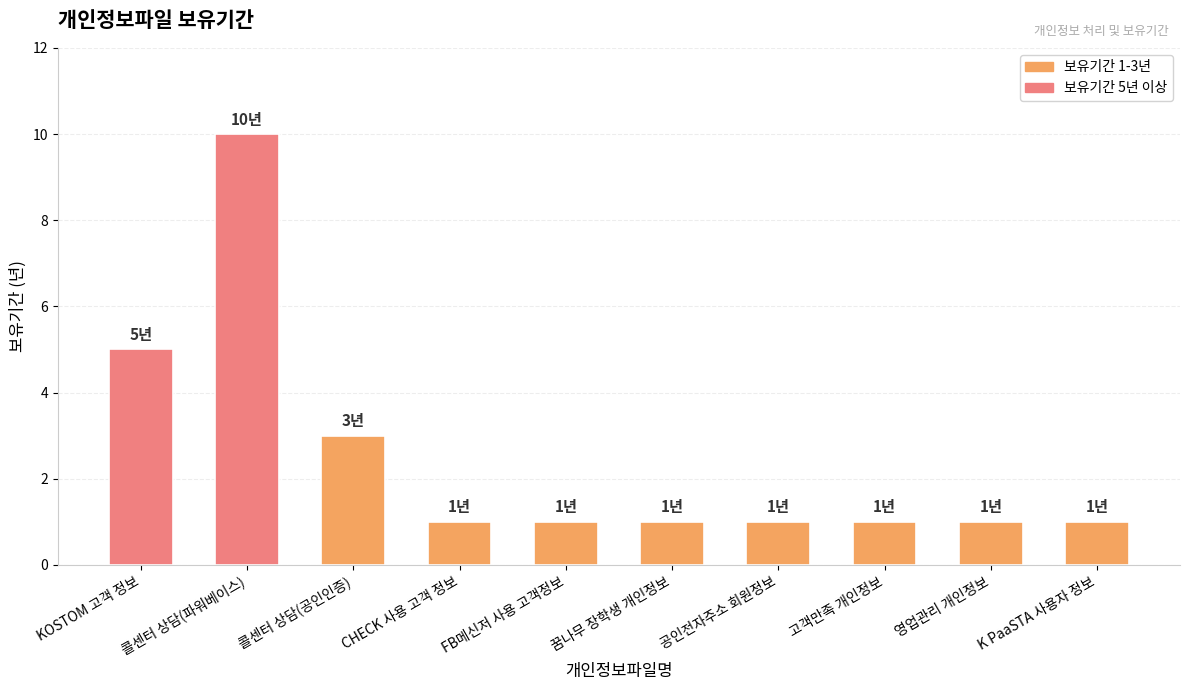

Count the number of categories in the chart.

10